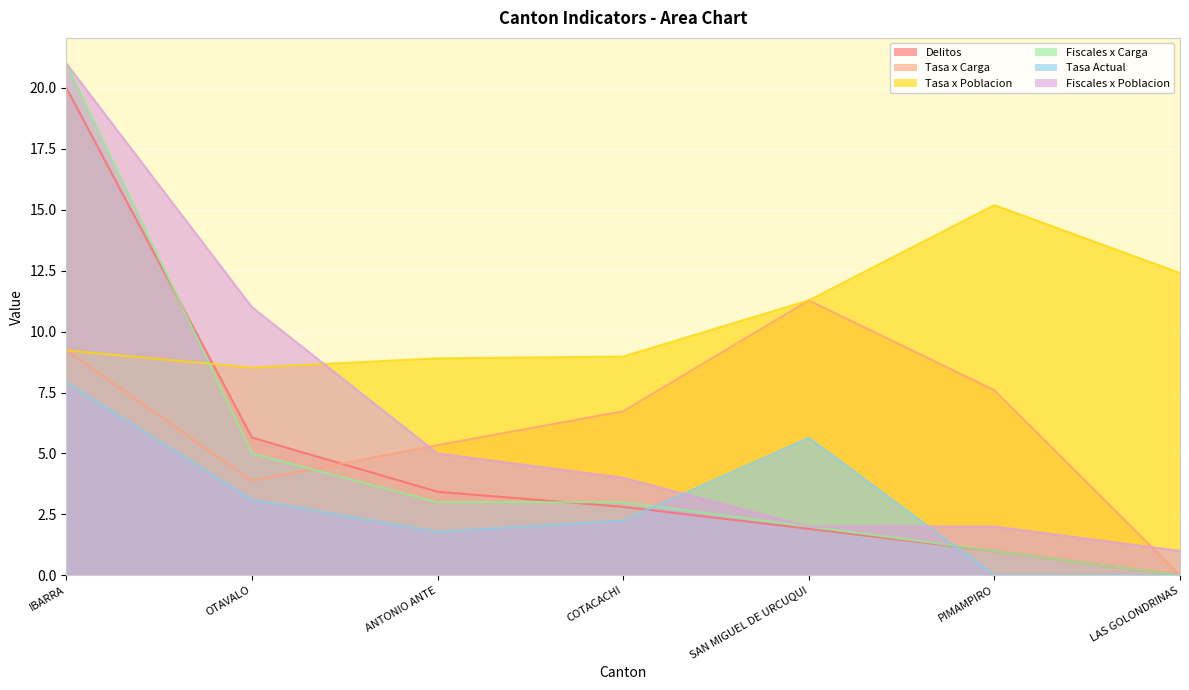

How many times do Fiscales x Carga and Tasa x Poblacion cross each other?

1